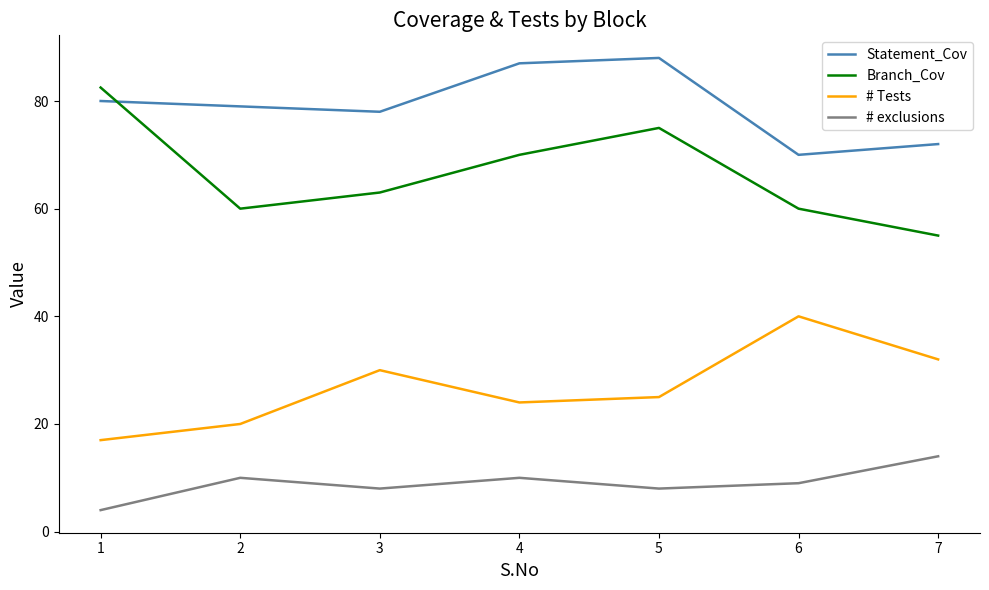

Does the chart display data point markers on the line(s)?

No